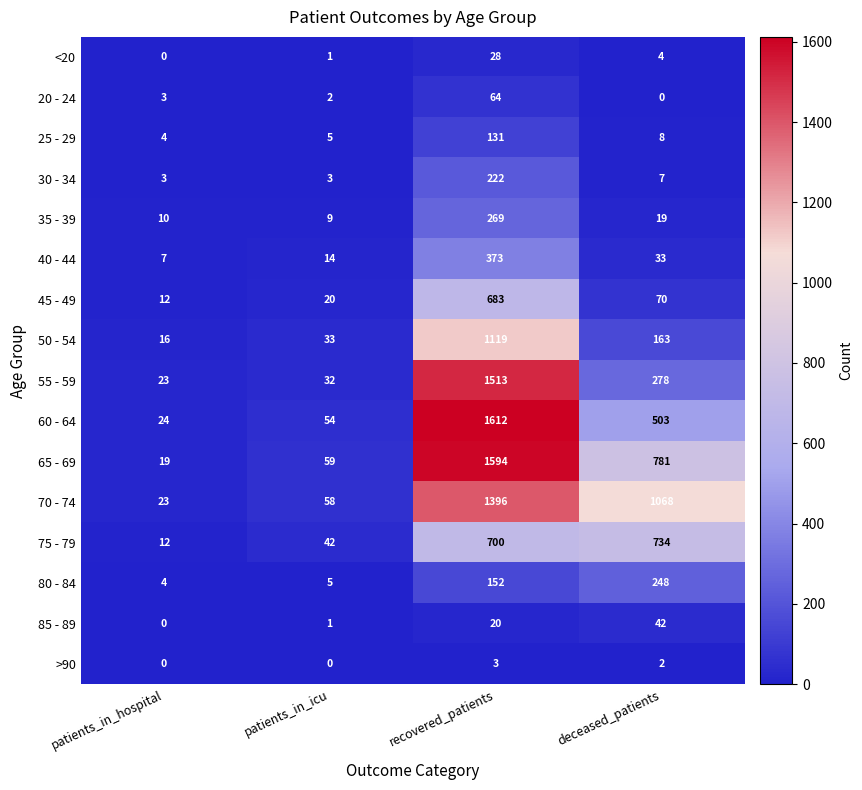

True or false: >90 has a value of 2 at patients_in_hospital.

False